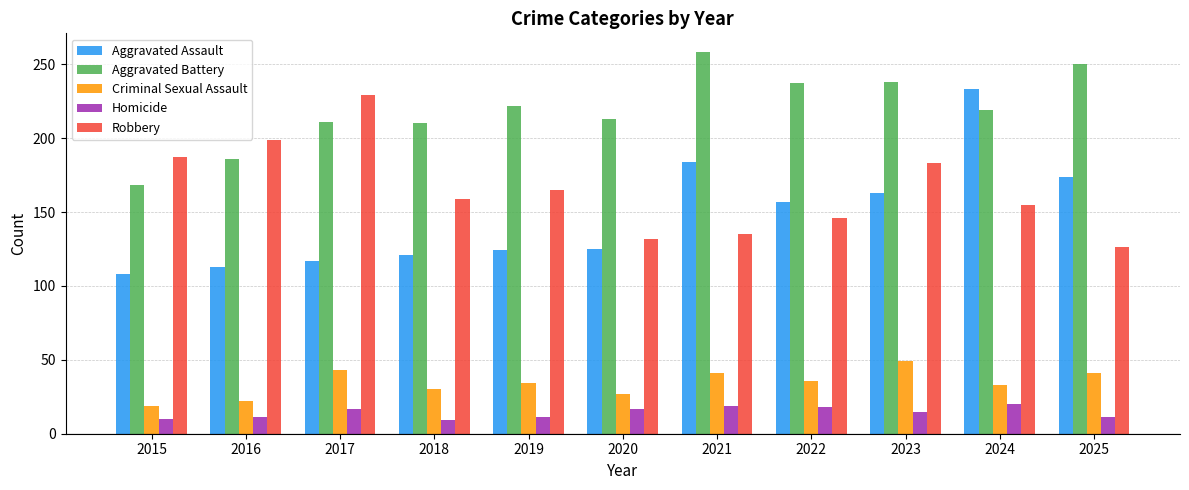

What is the minimum value for Aggravated Battery?

168